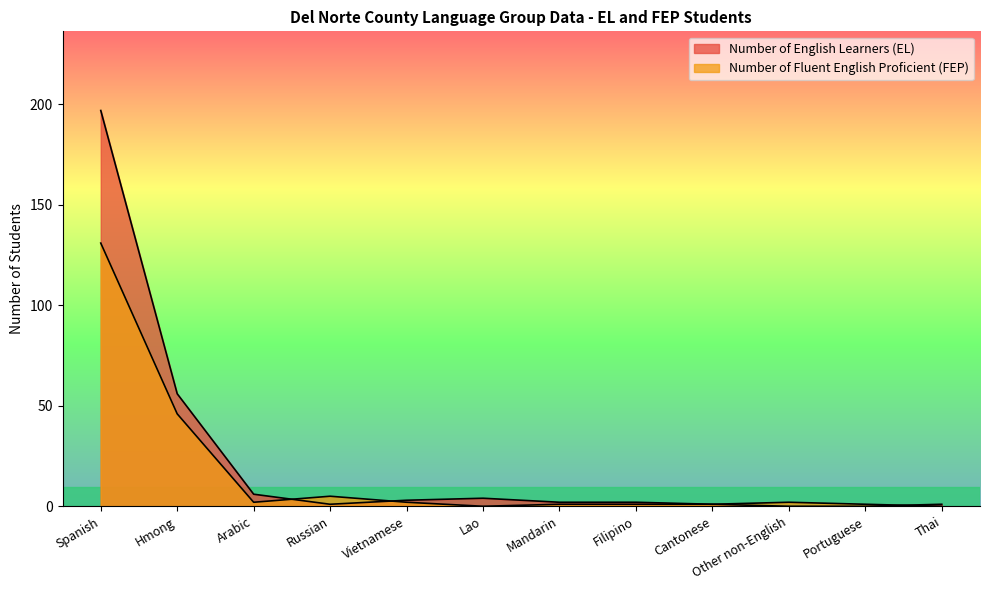

How many lines are shown in the chart?

2